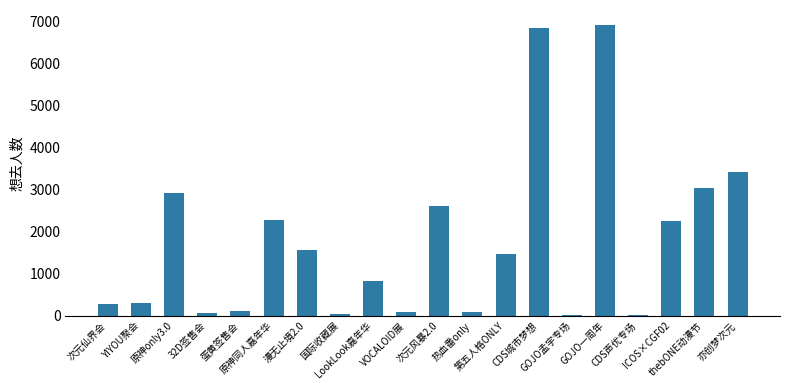

What is the sum of all values?

35148